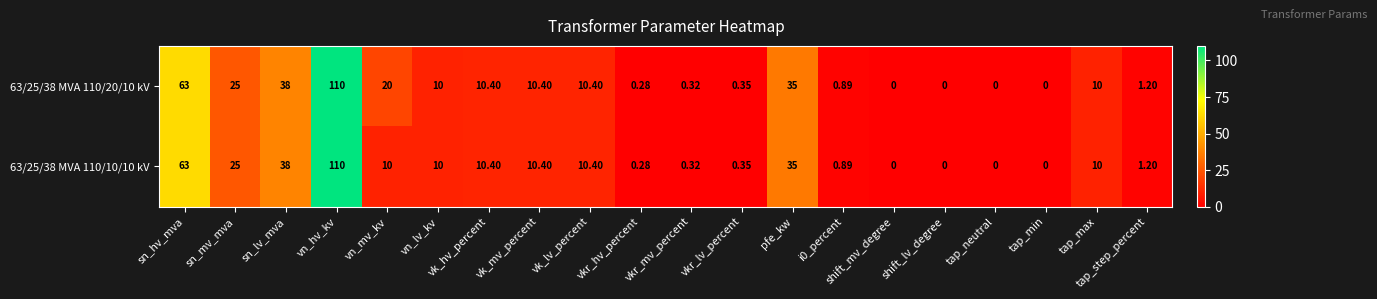

Which category has the highest value in the 63/25/38 MVA 110/10/10 kV series?

vn_hv_kv